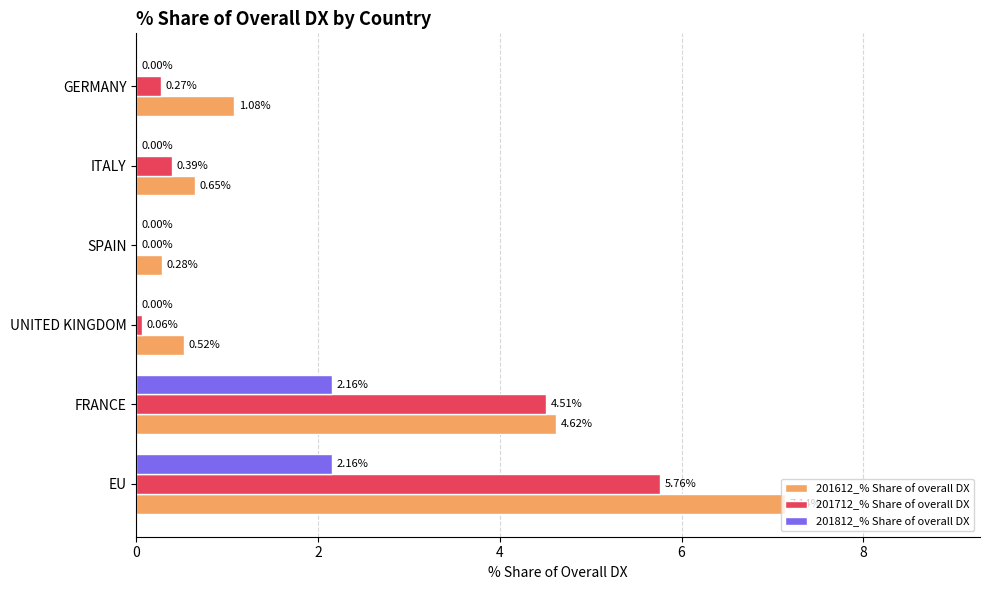

Which series has the largest total across all categories?

201612_% Share of overall DX